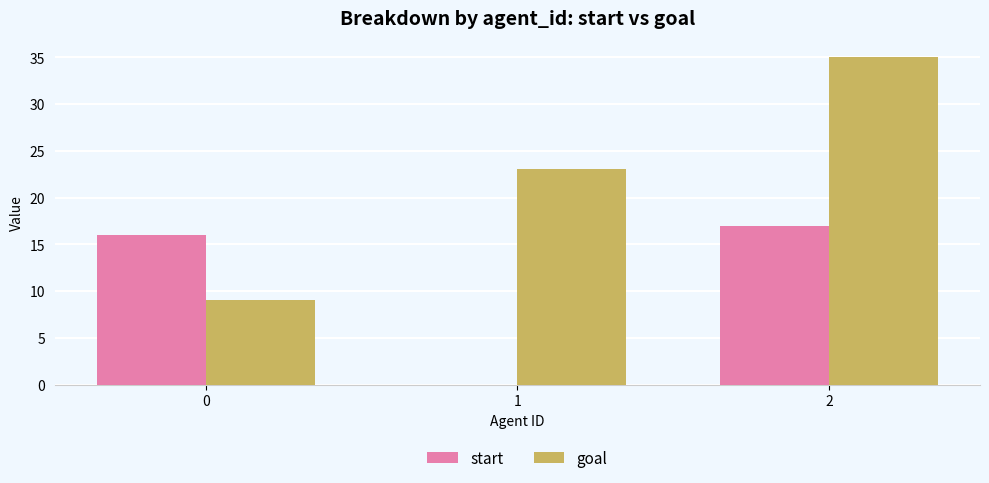

Which series changed the most between 1 and 2?

start